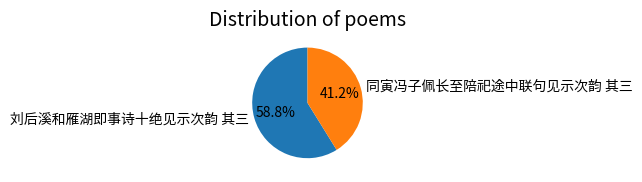

The 同寅冯子佩长至陪祀途中联句见示次韵 其三 slice represents 47% of the pie. True or false?

False